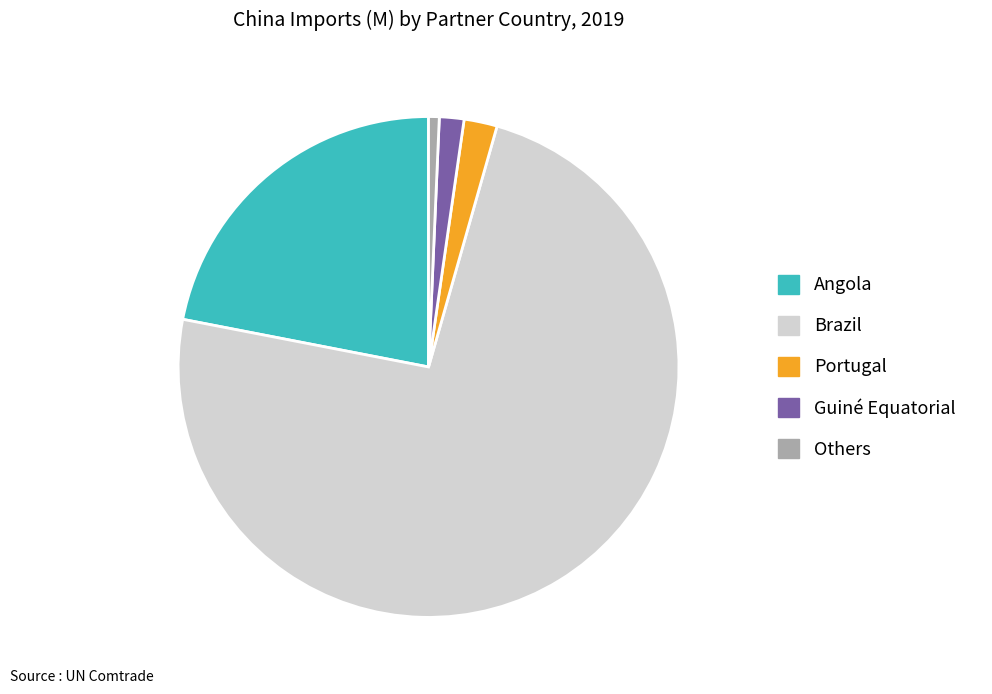

Which has a higher value, Brazil or Others?

Brazil